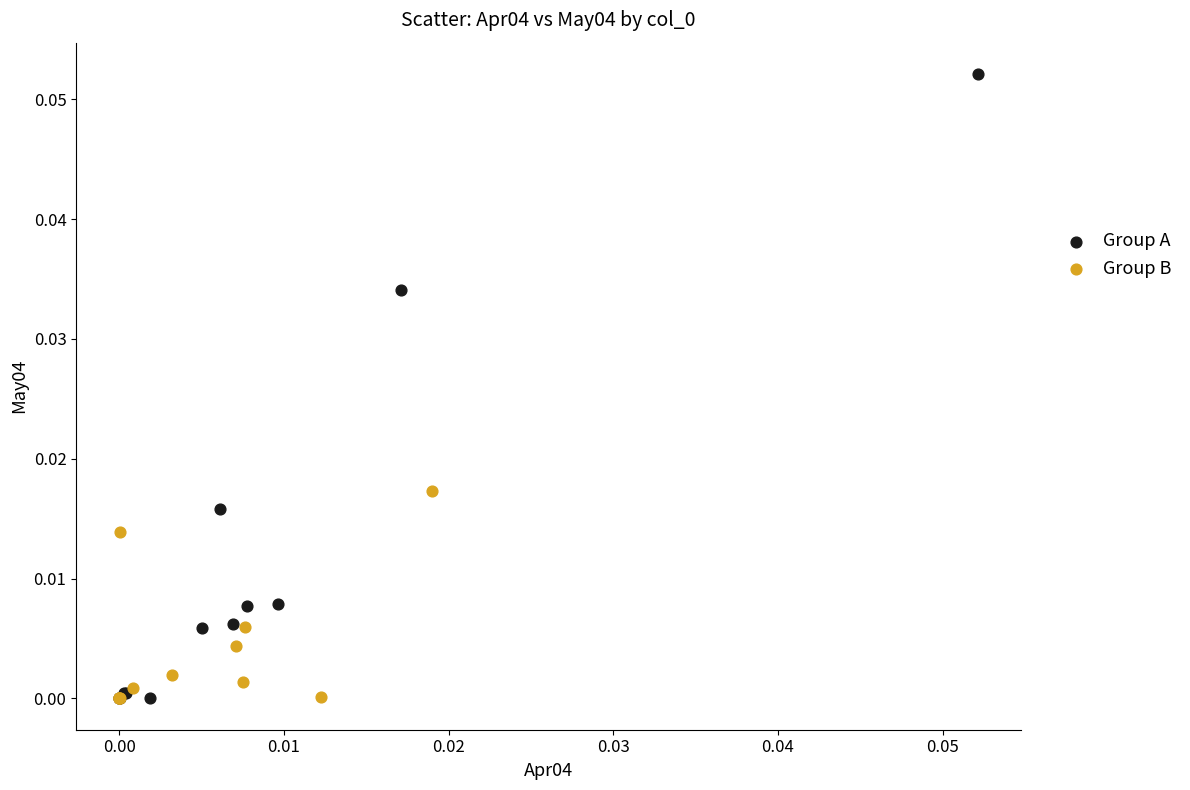

Which series reaches the maximum Y coordinate?

Group A